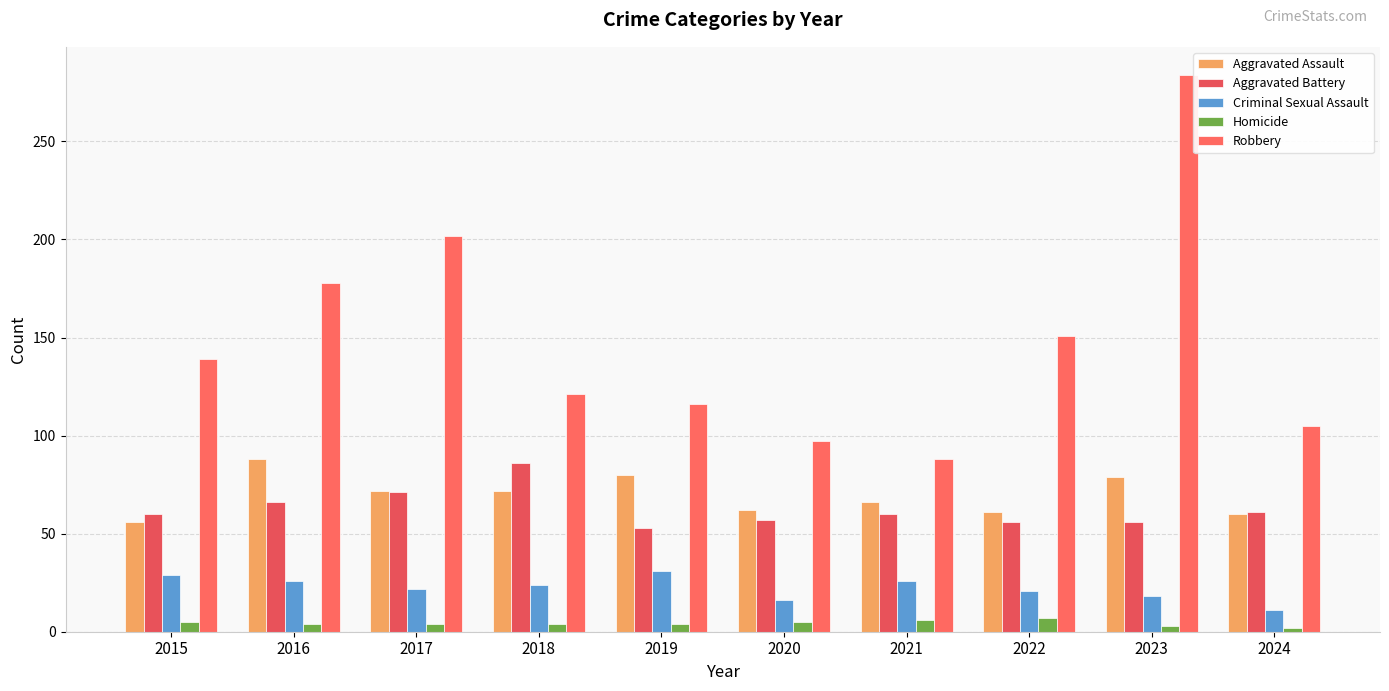

At which label is Criminal Sexual Assault closest to 21?

2022